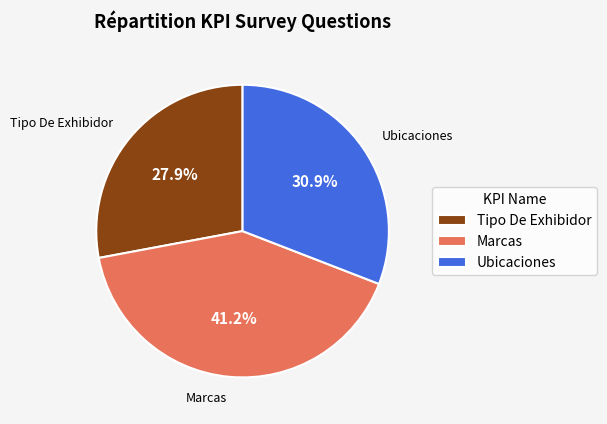

Rank the categories by value from lowest to highest.

Tipo De Exhibidor, Ubicaciones, Marcas